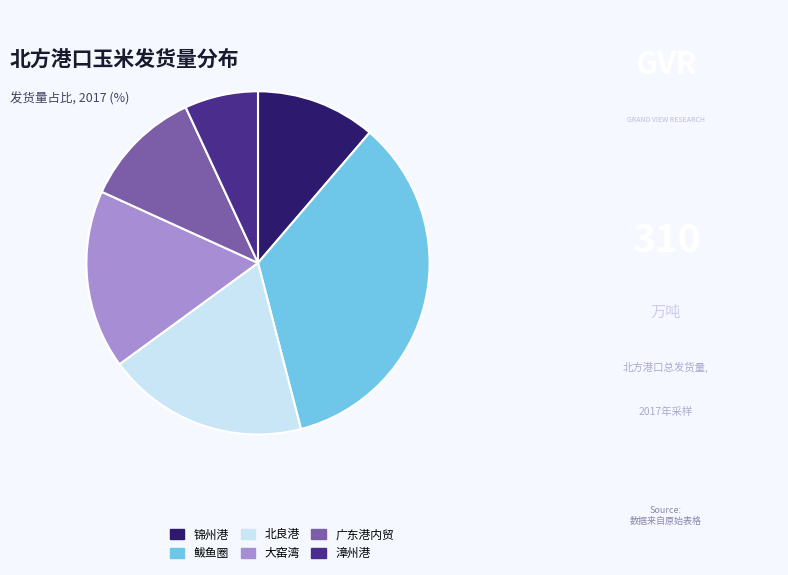

Approximately how many times larger is the value at 北良港 compared to 漳州港?

2.7